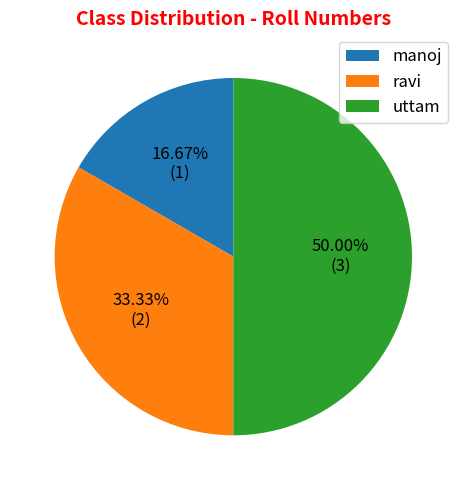

Which slice is the smallest?

manoj